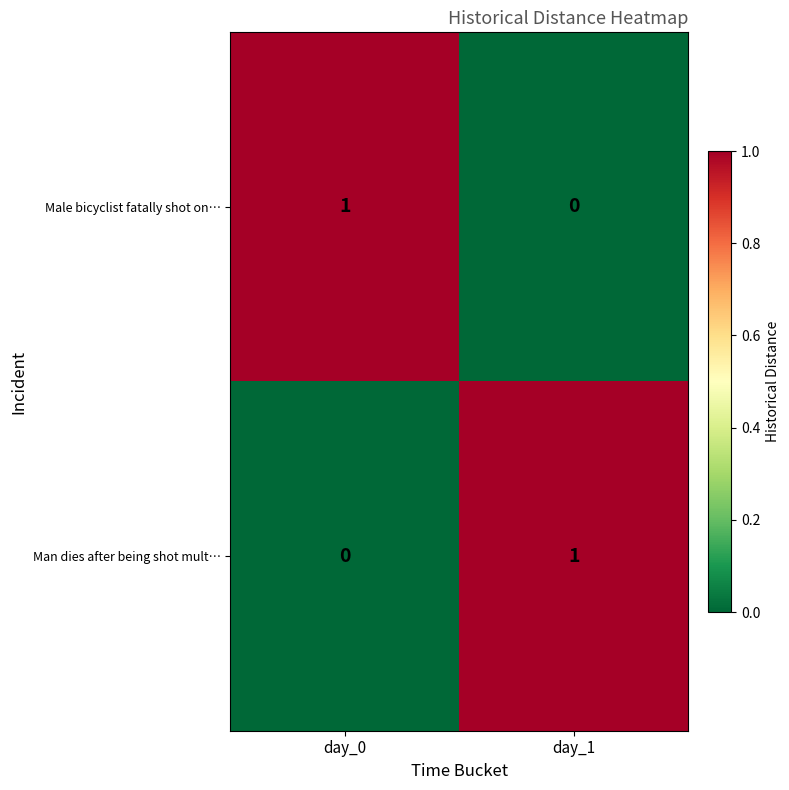

Rank the categories by Male bicyclist fatally shot on… value from highest to lowest.

day_0, day_1